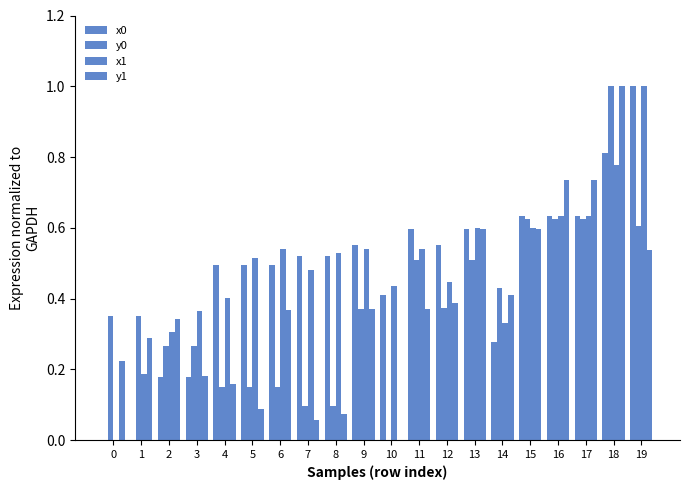

Which series has the largest total across all categories?

x1